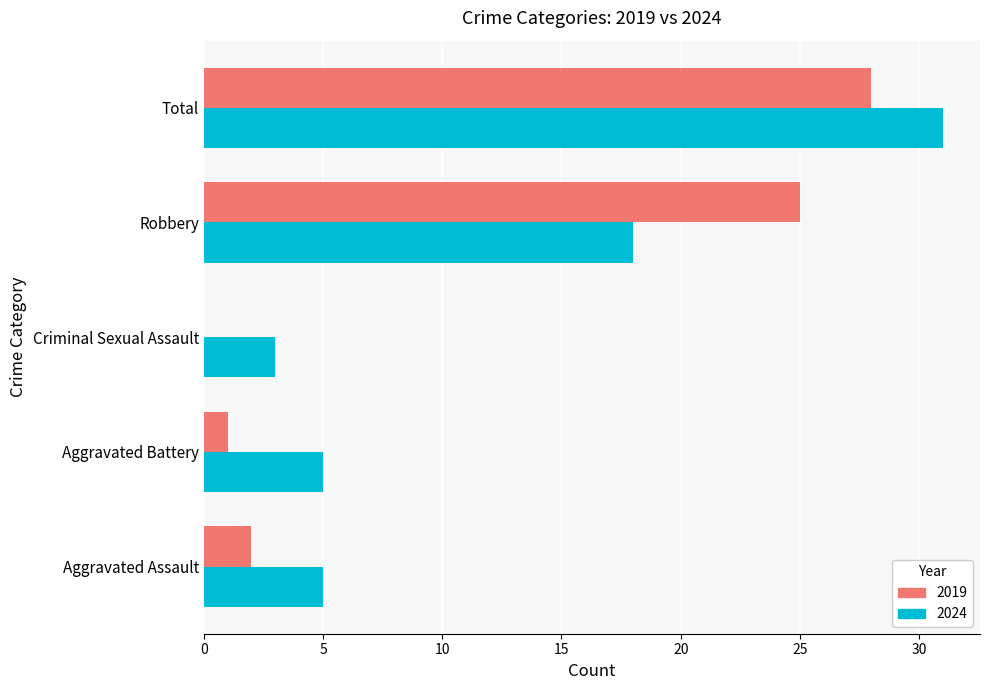

Where is 2024 nearest to the value 17?

Robbery